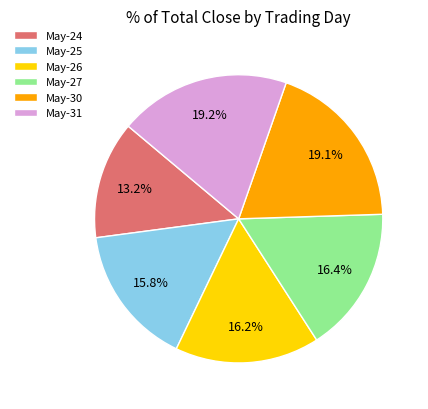

Does any single category account for the majority?

No